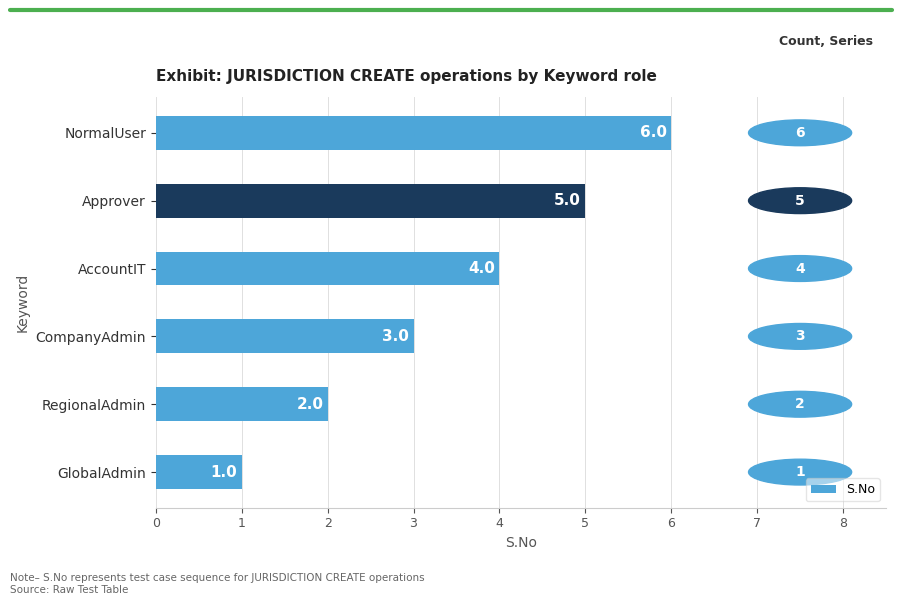

Between RegionalAdmin and GlobalAdmin, which is larger?

RegionalAdmin